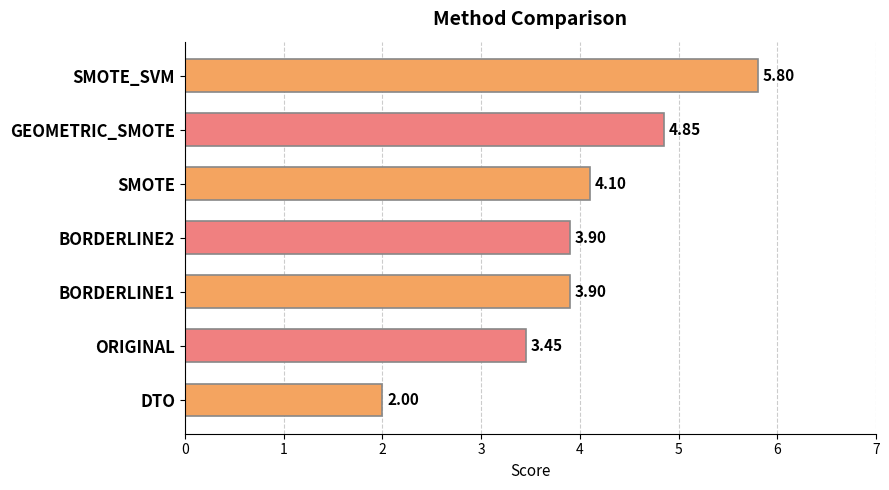

What is the change in value from ORIGINAL to GEOMETRIC_SMOTE?

+1.4